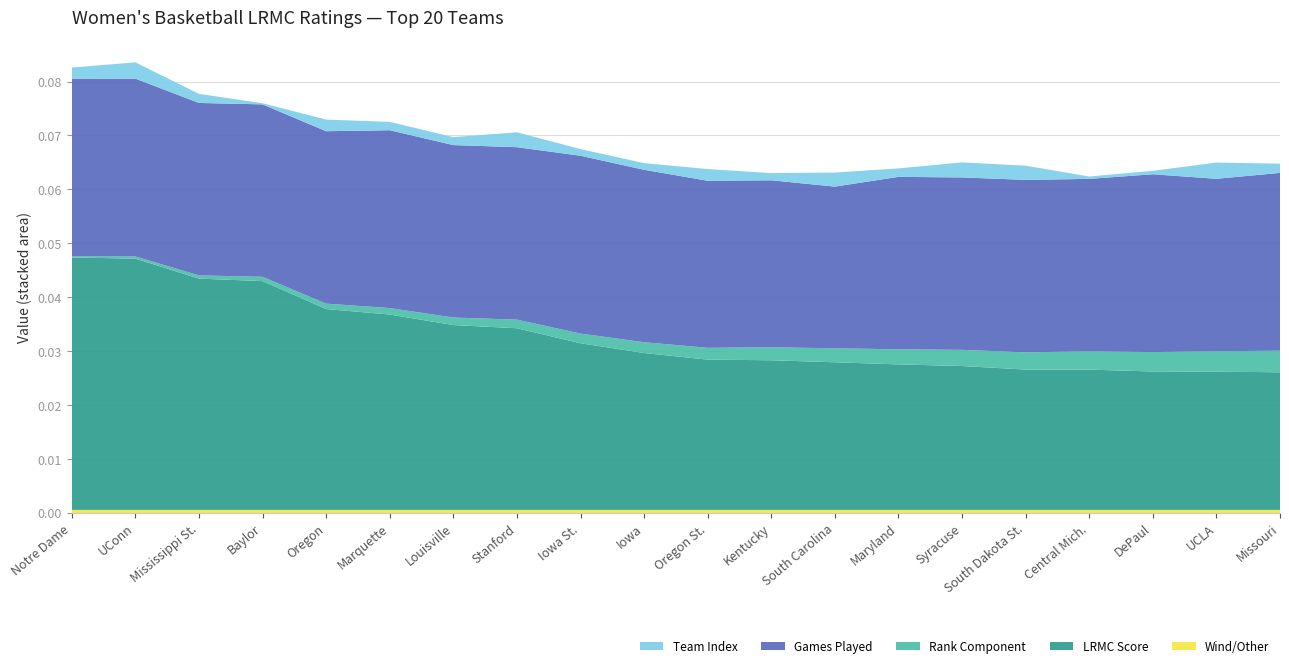

Reading left to right, what are all the values shown in this chart?

LRMC: Notre Dame=0.0	UConn=0.0	Mississippi St.=0.0	Baylor=0.0	Oregon=0.0	Marquette=0.0	Louisville=0.0	Stanford=0.0	Iowa St.=0.0	Iowa=0.0	Oregon St.=0.0	Kentucky=0.0	South Carolina=0.0	Maryland=0.0	Syracuse=0.0	South Dakota St.=0.0	Central Mich.=0.0	DePaul=0.0	UCLA=0.0	Missouri=0.0
LRMC_rank_inv: Notre Dame=1.0	UConn=2.0	Mississippi St.=3.0	Baylor=4.0	Oregon=5.0	Marquette=6.0	Louisville=7.0	Stanford=8.0	Iowa St.=9.0	Iowa=10.0	Oregon St.=11.0	Kentucky=12.0	South Carolina=13.0	Maryland=14.0	Syracuse=15.0	South Dakota St.=16.0	Central Mich.=17.0	DePaul=18.0	UCLA=19.0	Missouri=20.0
ngames: Notre Dame=33.0	UConn=33.0	Mississippi St.=32.0	Baylor=32.0	Oregon=32.0	Marquette=33.0	Louisville=32.0	Stanford=32.0	Iowa St.=33.0	Iowa=32.0	Oregon St.=31.0	Kentucky=31.0	South Carolina=30.0	Maryland=32.0	Syracuse=32.0	South Dakota St.=32.0	Central Mich.=32.0	DePaul=33.0	UCLA=32.0	Missouri=33.0
index_scaled: Notre Dame=206.0	UConn=302.0	Mississippi St.=169.0	Baylor=21.0	Oregon=216.0	Marquette=155.0	Louisville=148.0	Stanford=276.0	Iowa St.=124.0	Iowa=123.0	Oregon St.=217.0	Kentucky=133.0	South Carolina=261.0	Maryland=157.0	Syracuse=279.0	South Dakota St.=264.0	Central Mich.=44.0	DePaul=64.0	UCLA=301.0	Missouri=171.0